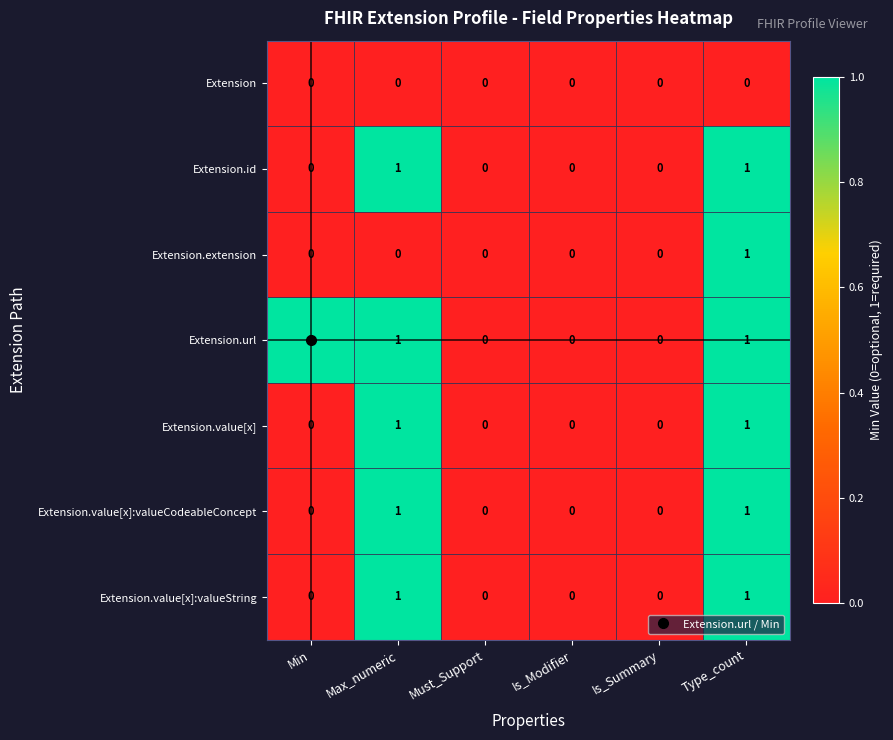

How many Extension.url values are between 0 and 1?

6